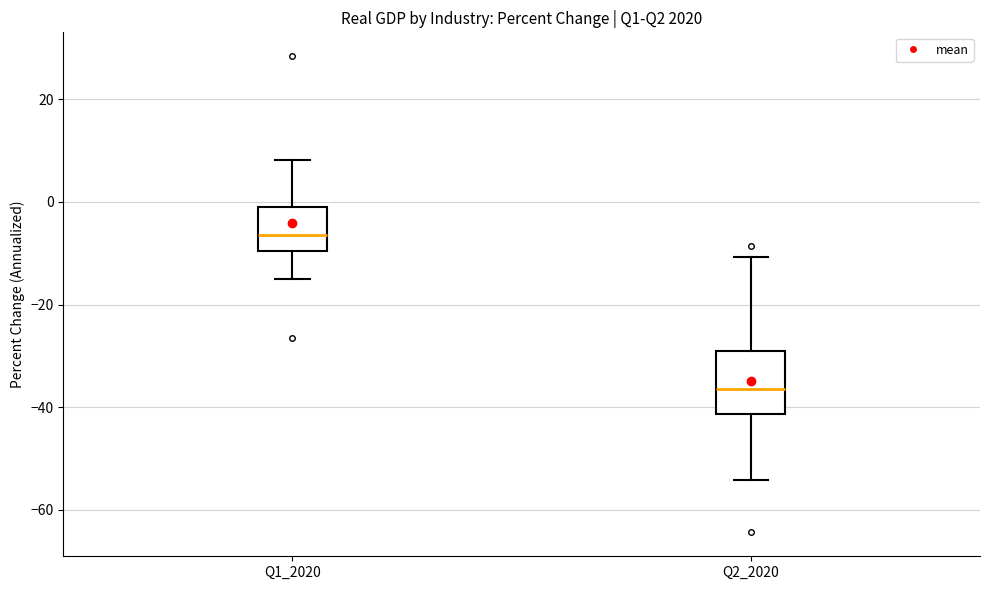

Which box has the highest median line?

Q1_2020